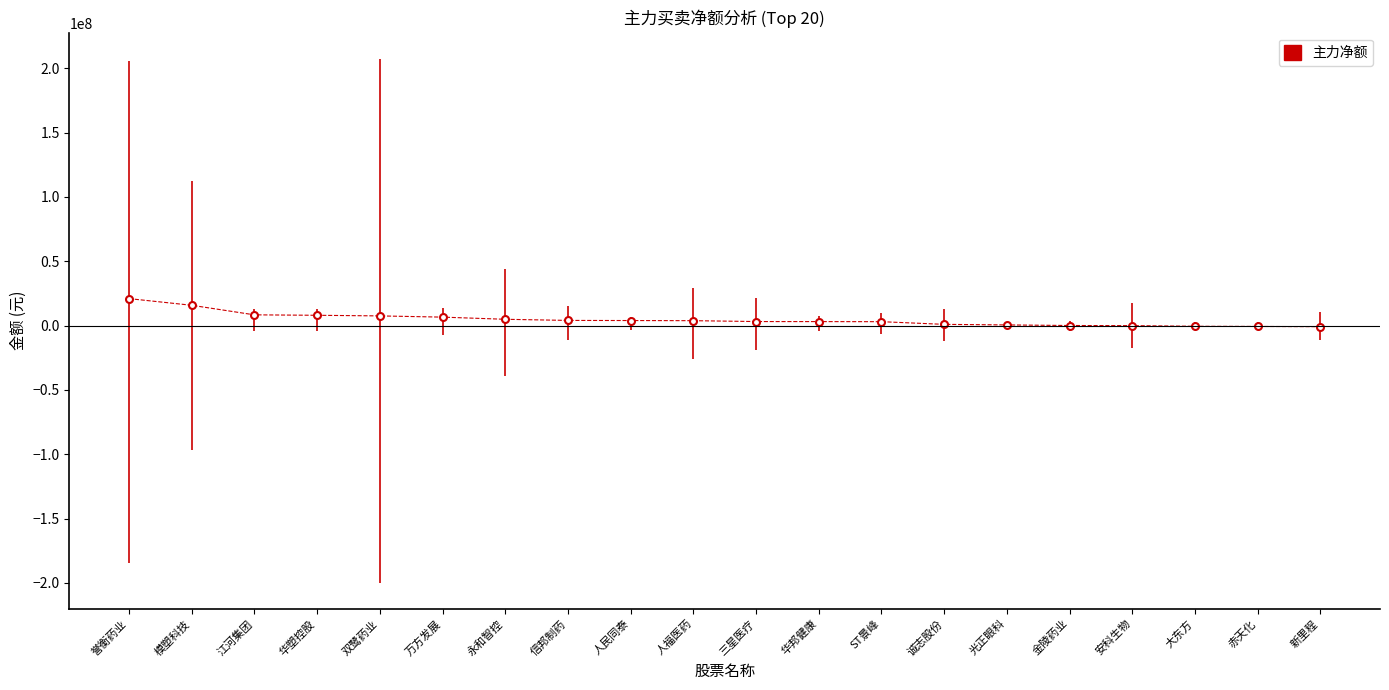

What is the greatest value displayed?

20959857